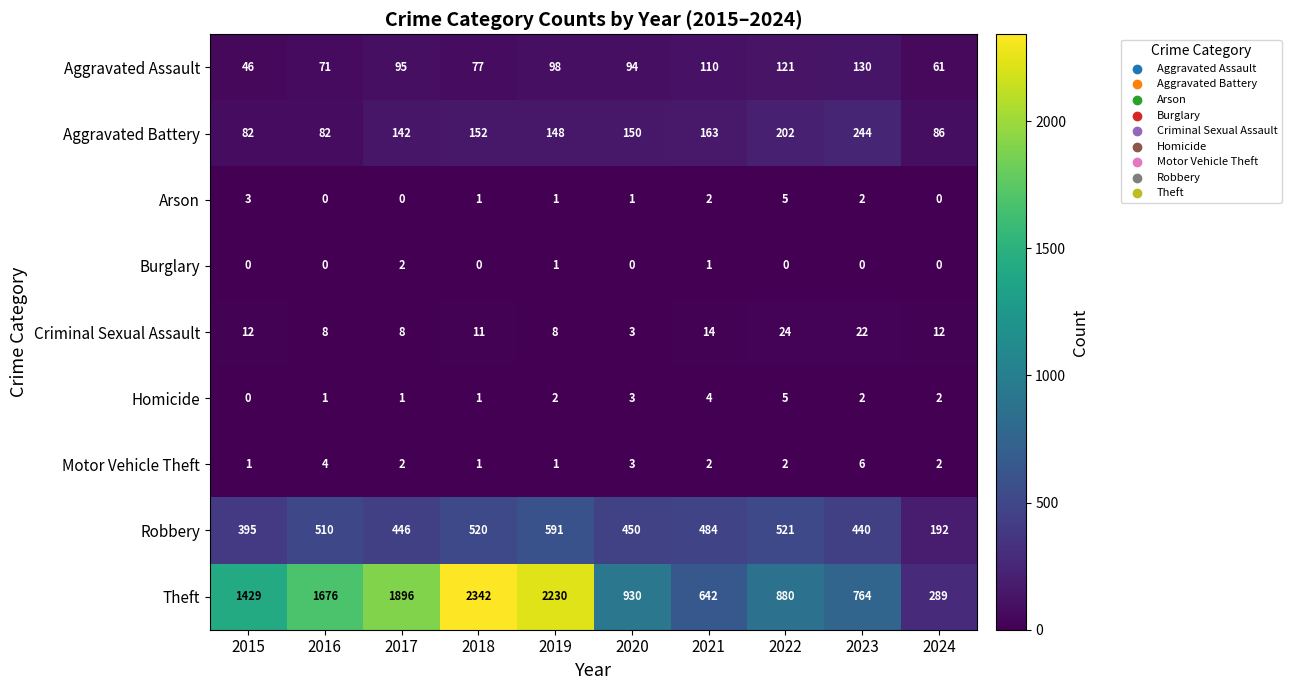

List the labels in order of Theft value, smallest first.

2024, 2021, 2023, 2022, 2020, 2015, 2016, 2017, 2019, 2018